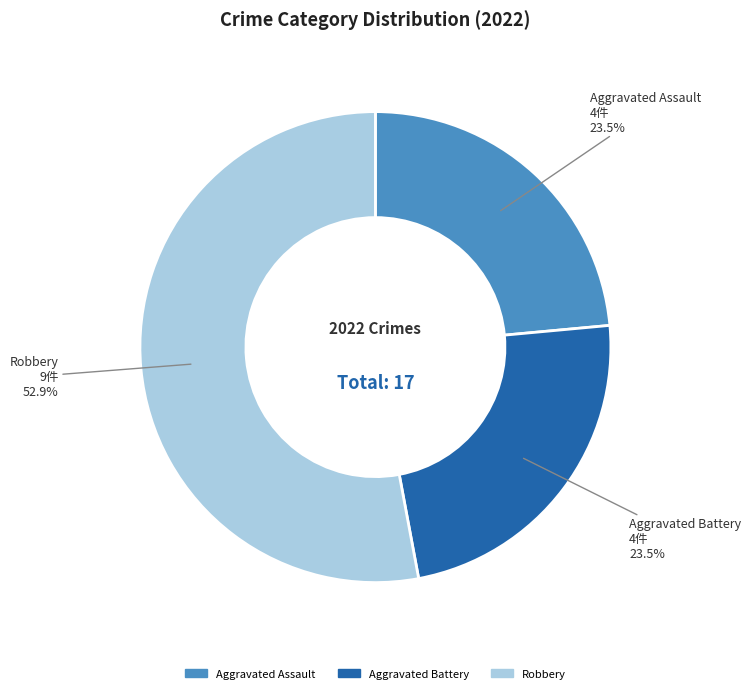

Is there any slice that represents more than half of the pie?

Yes